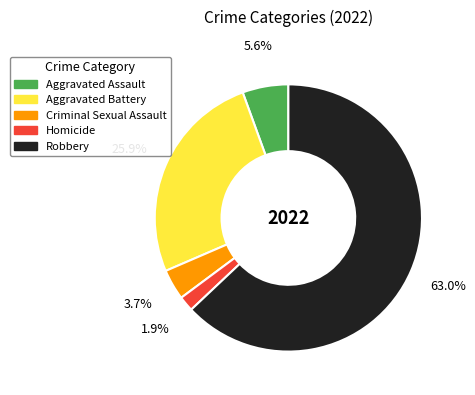

The Robbery slice represents 63% of the pie. True or false?

True